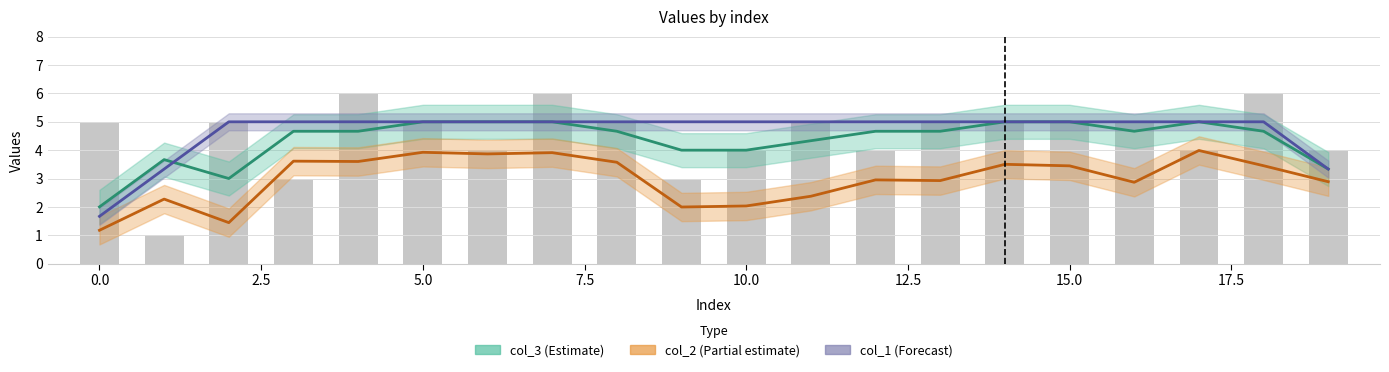

Count the values in the range 4 to 5.

14